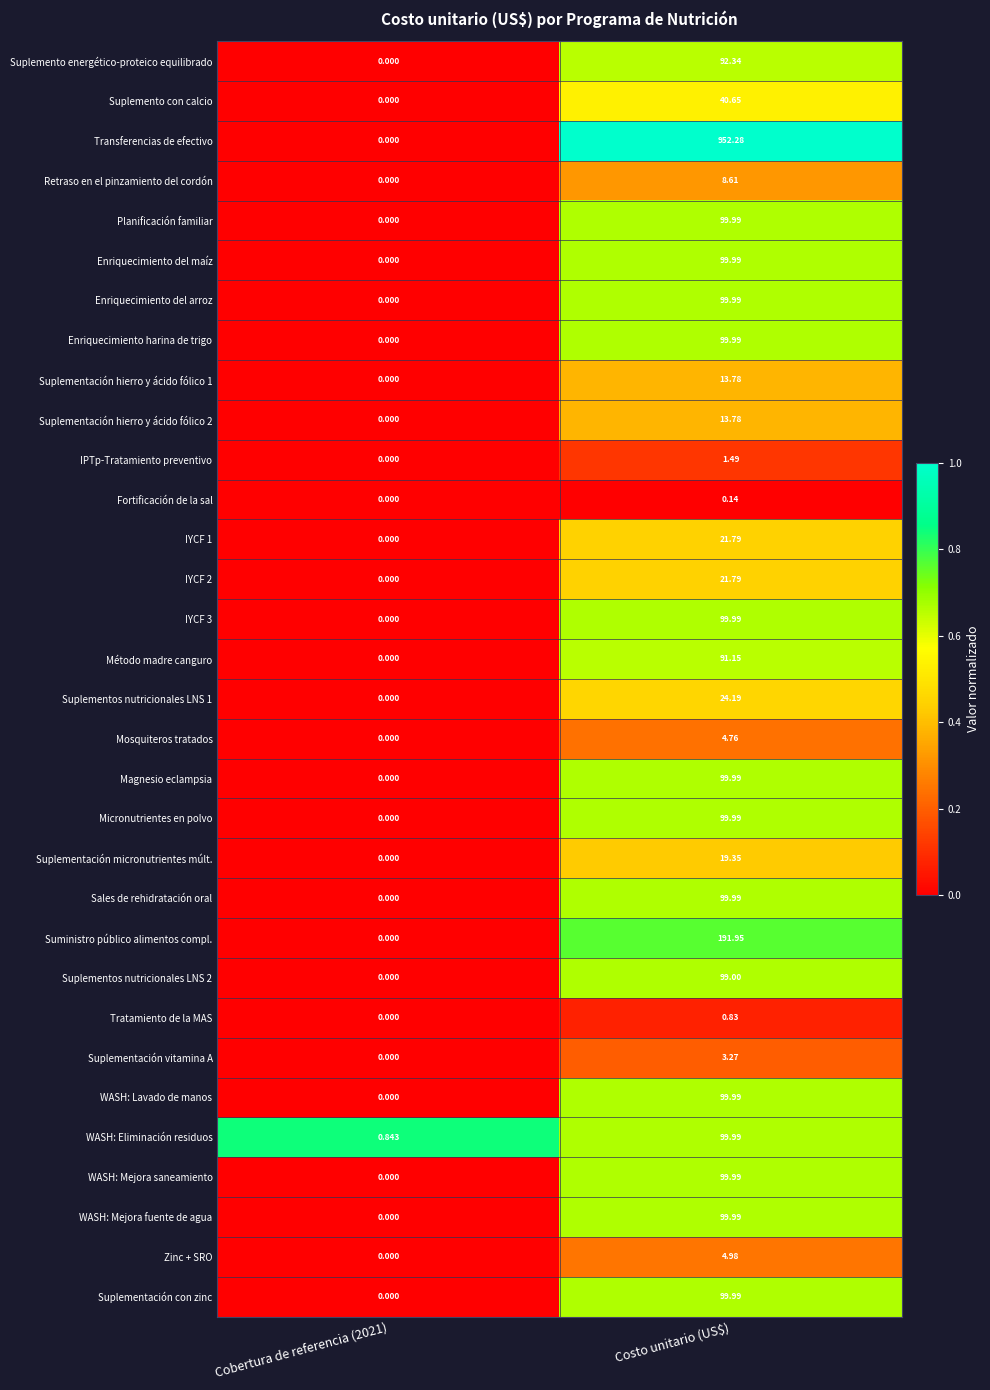

At which category is the sum across all series the highest?

Costo unitario (US$)